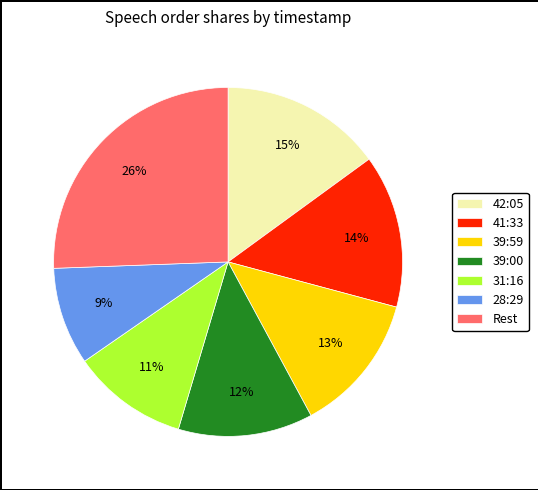

Is the sum of Rest and 41:33 greater than half?

No